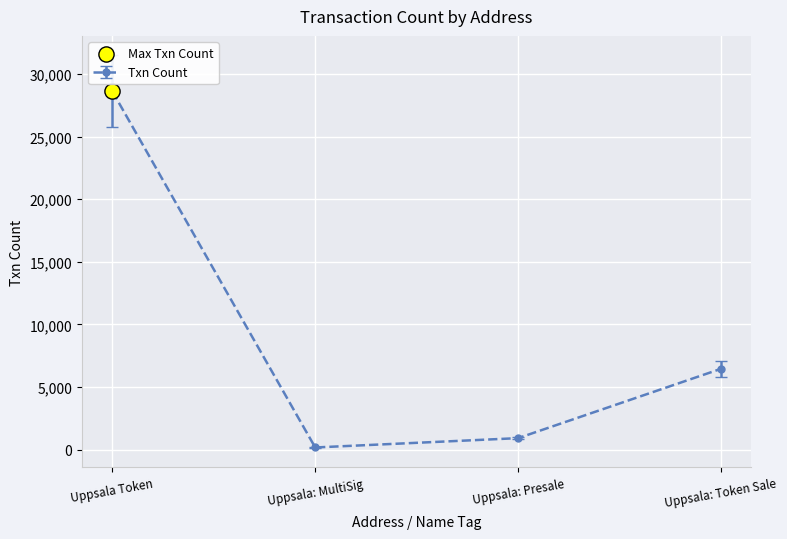

Between Uppsala Token and Uppsala: Token Sale, which is larger?

Uppsala Token